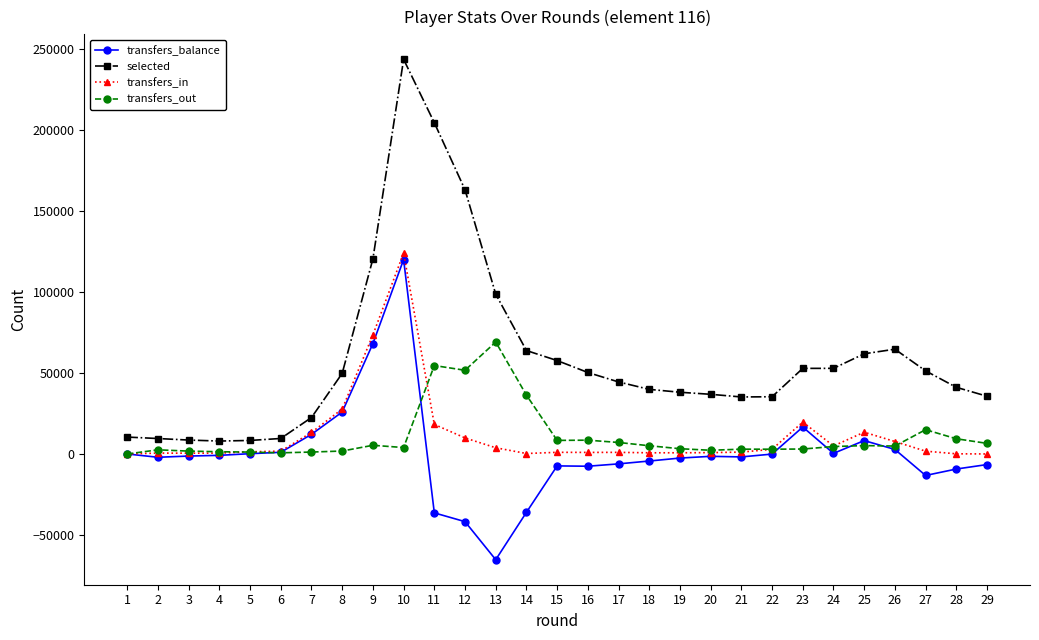

What is the sum of all selected values?

1717354